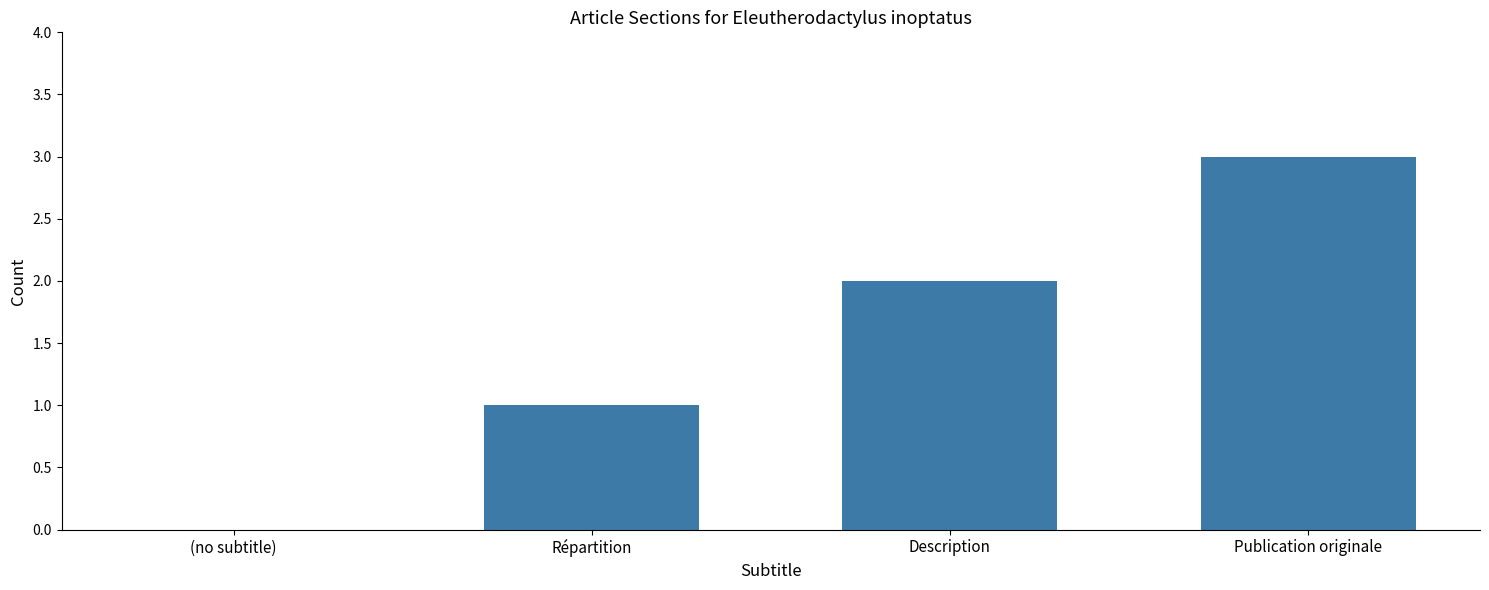

Reading left to right, extract all data points from this chart.

0	1	2	3